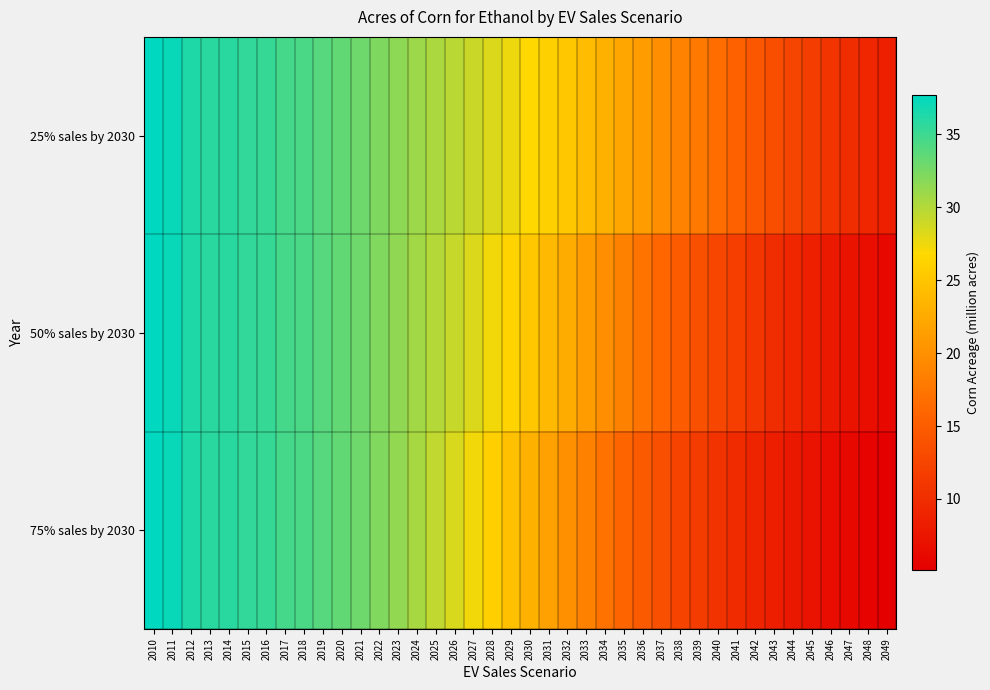

Between 2025 and 2033, which is larger?

2025